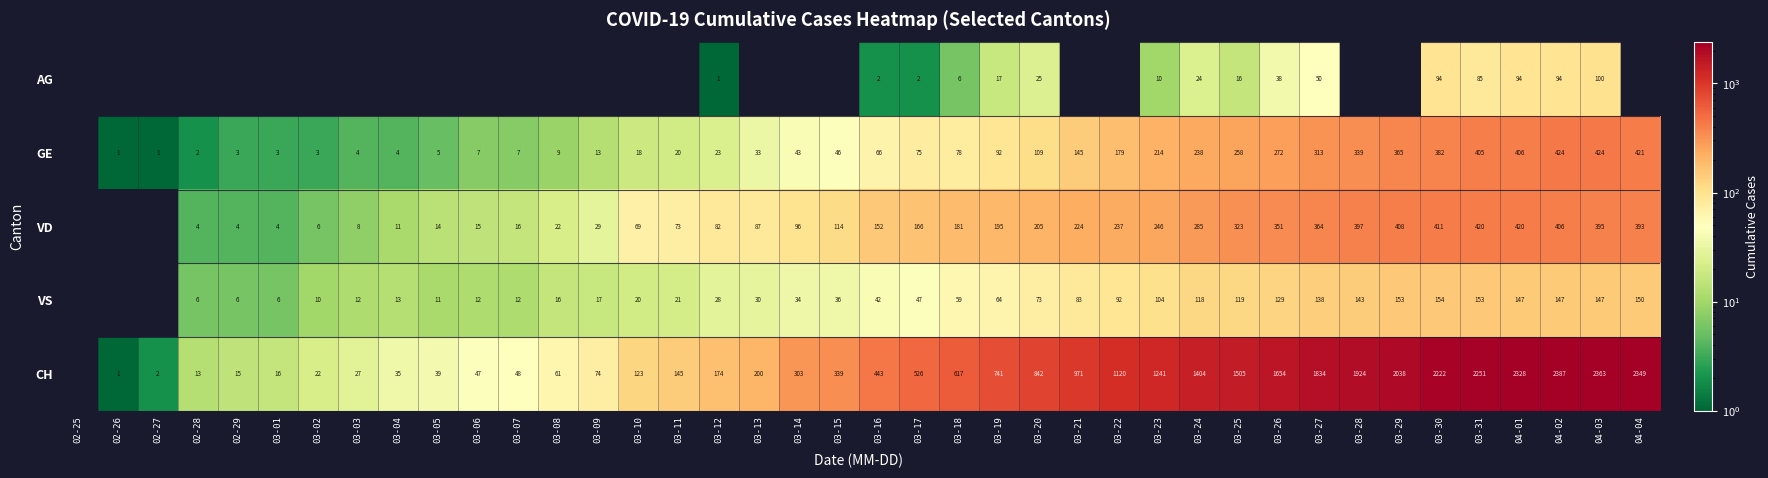

The CH series shows 242 at 03-18. True or false?

False